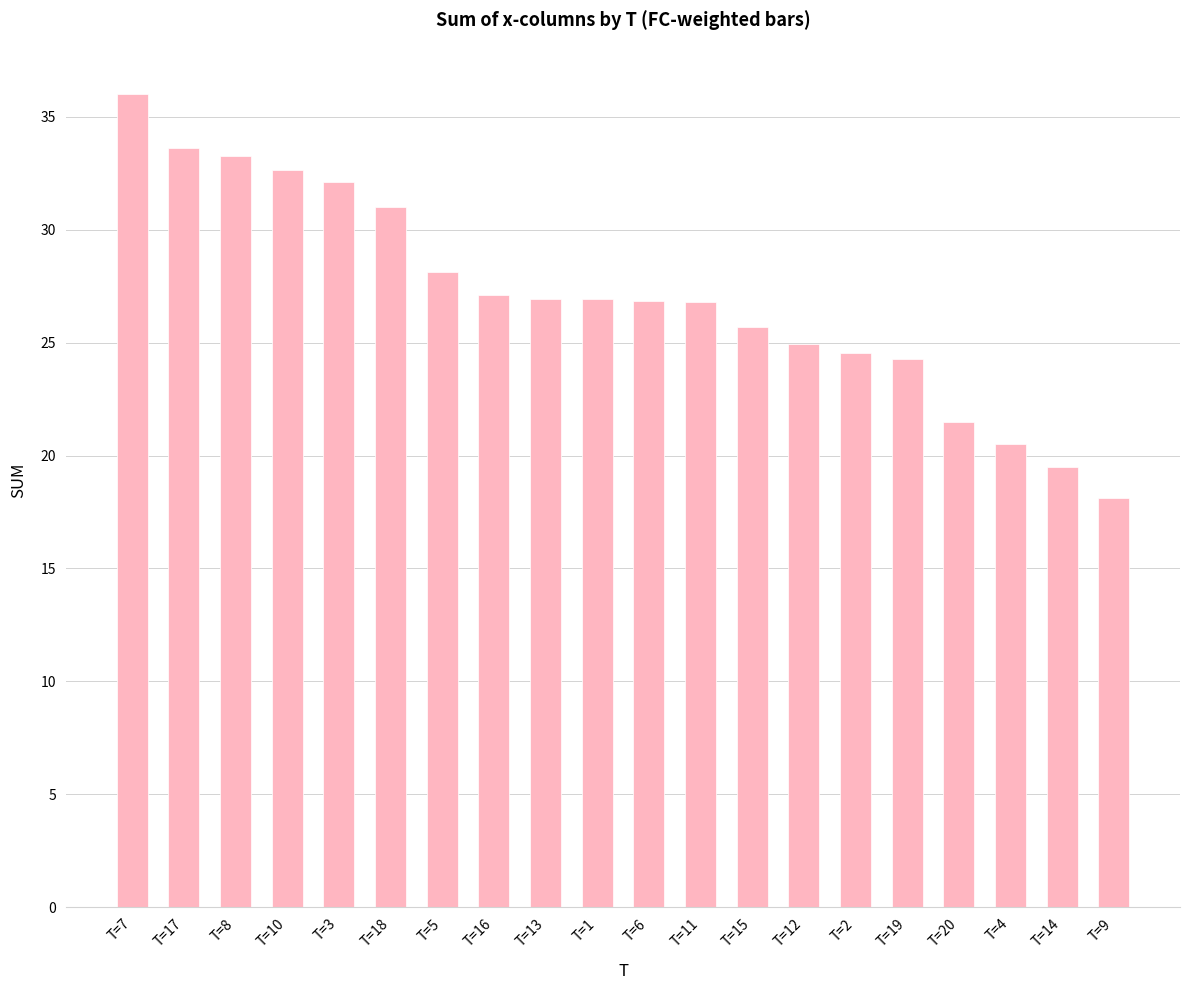

What is the sum of all values?

540.4